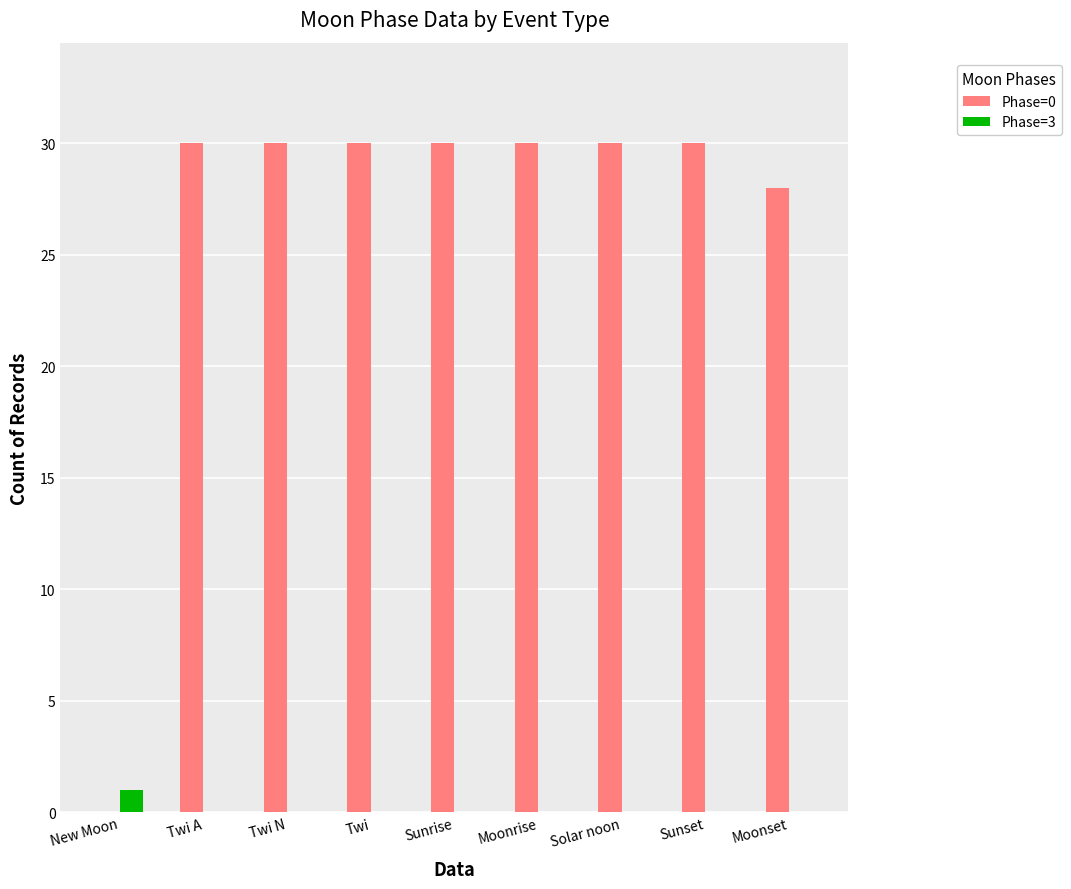

The value of Phase=0 at Moonrise is 30. True or false?

True